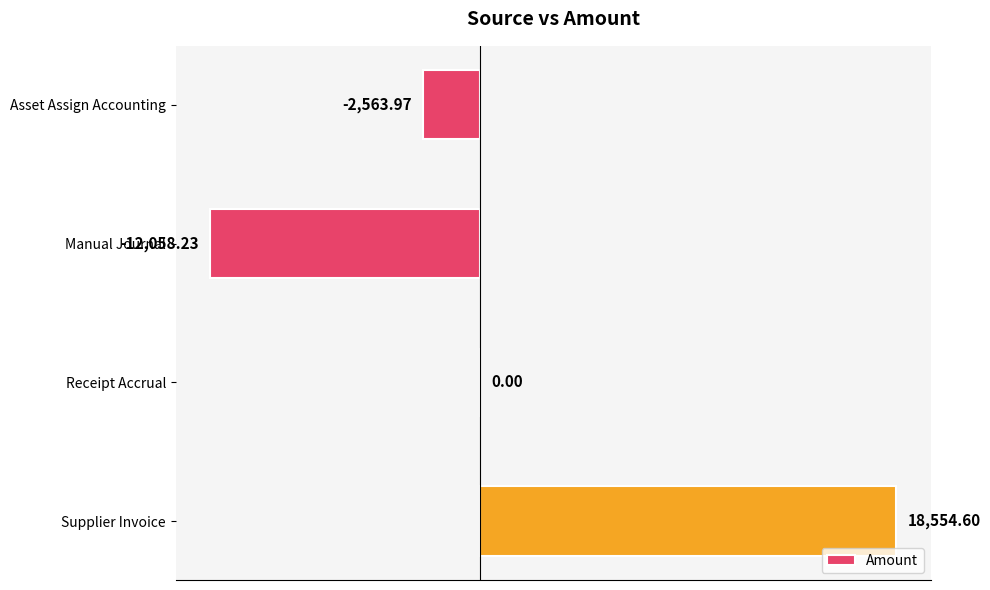

Where is the data nearest to the value 3248?

Receipt Accrual